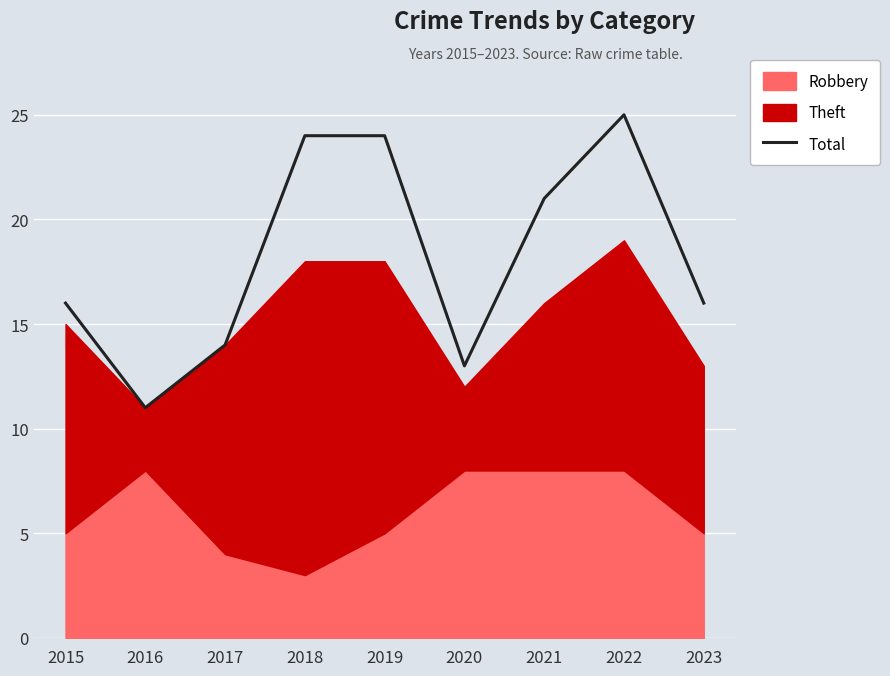

Reading left to right, what are all the values shown in this chart?

16	11	14	24	24	13	21	25	16